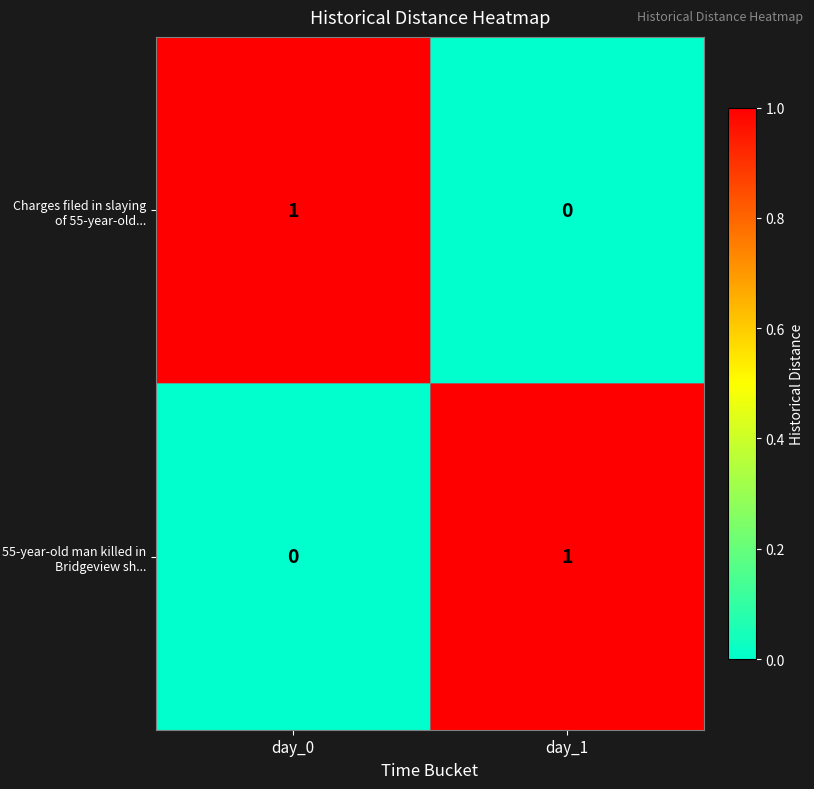

Reading left to right, extract all data points from this chart.

Charges filed in slaying of 55-year-old...: day_0=1	day_1=0
55-year-old man killed in Bridgeview sh...: day_0=0	day_1=1